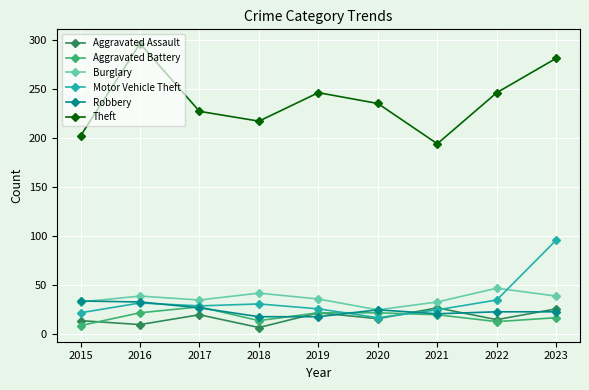

True or false: Aggravated Battery has a value of 20 at 2021.

True